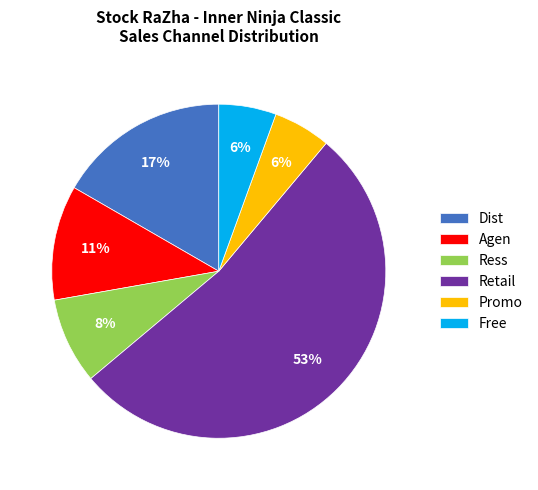

Which category has the biggest portion of the pie?

Retail